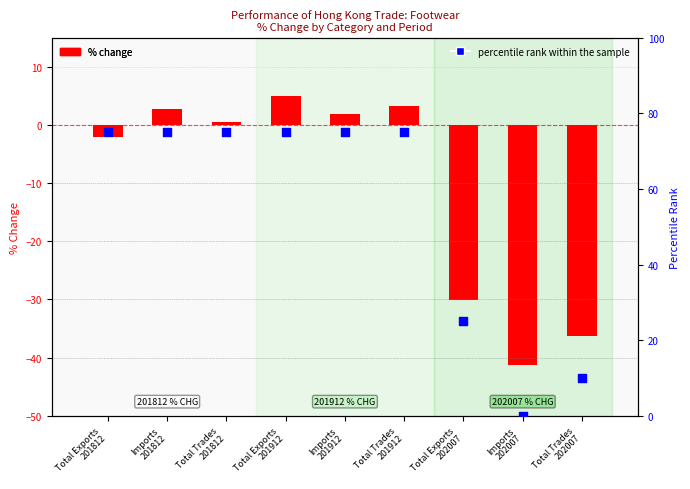

Which series has the largest Y range (max minus min)?

percentile rank within the sample